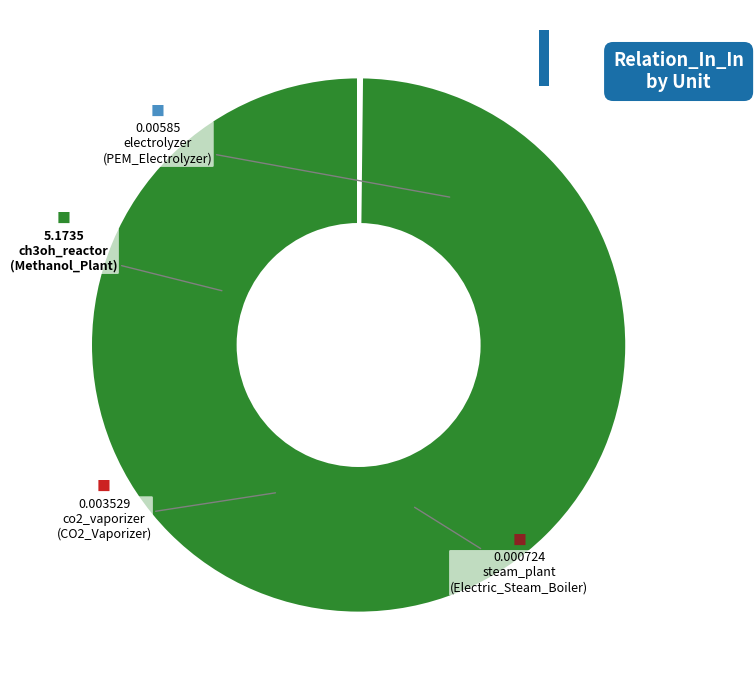

Which category has the biggest portion of the pie?

ch3oh_reactor